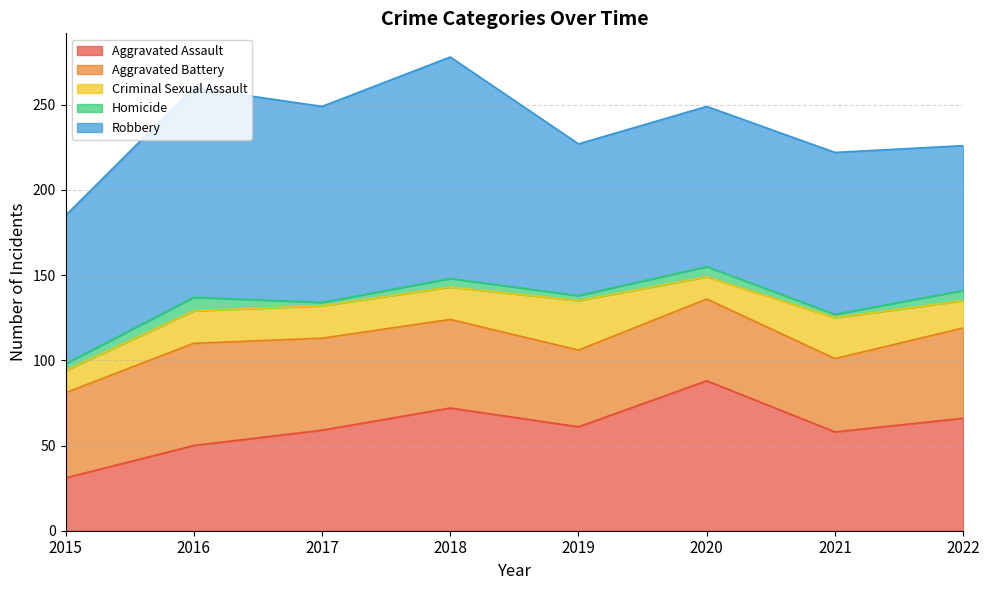

At which category is the sum across all series the highest?

2018